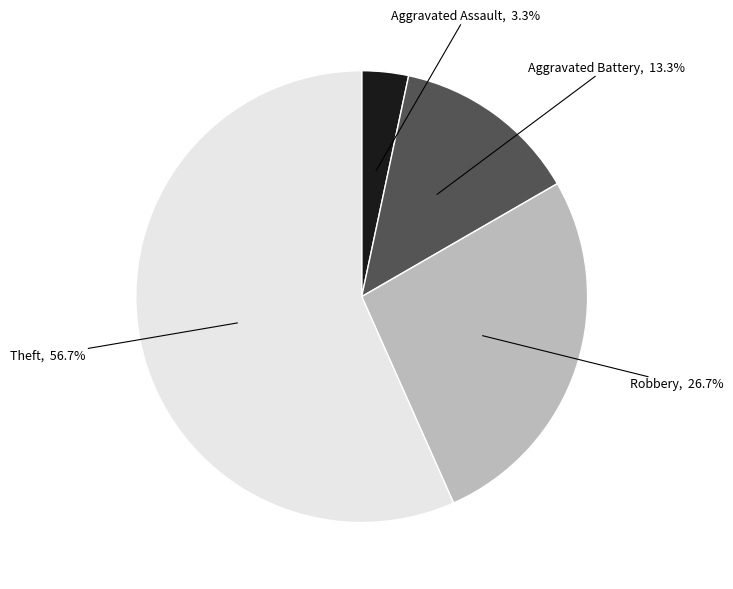

How many slices are in this pie chart?

4